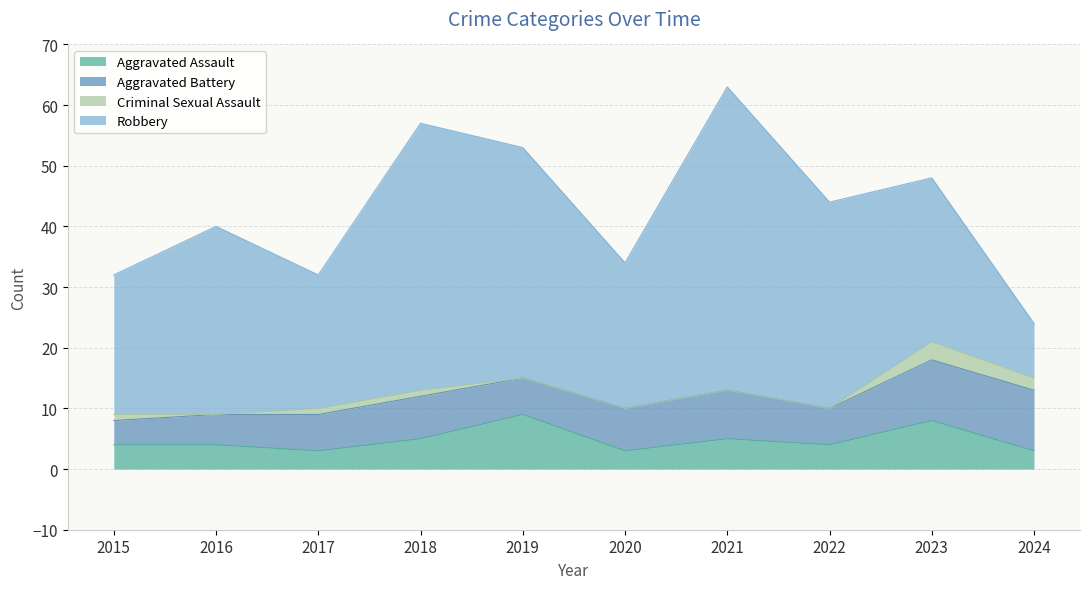

What is the greatest value displayed?

50